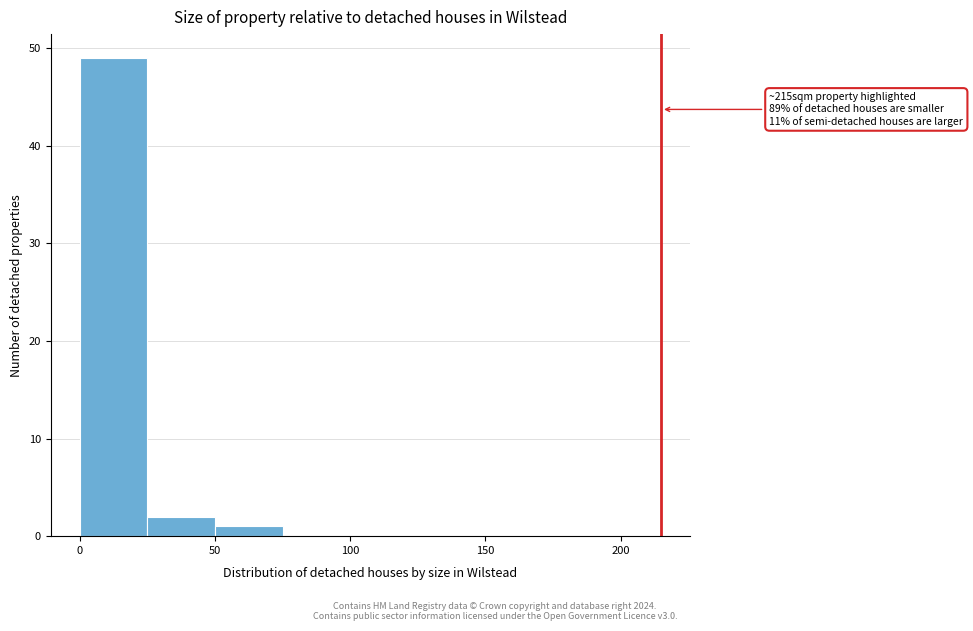

Over which range of the x-axis is the bar tallest?

0 to 25